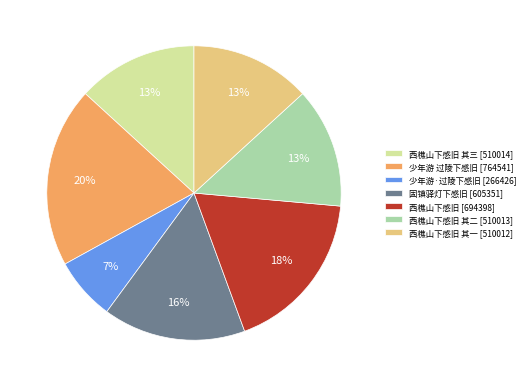

To the nearest percent, what is the average slice percentage?

14%